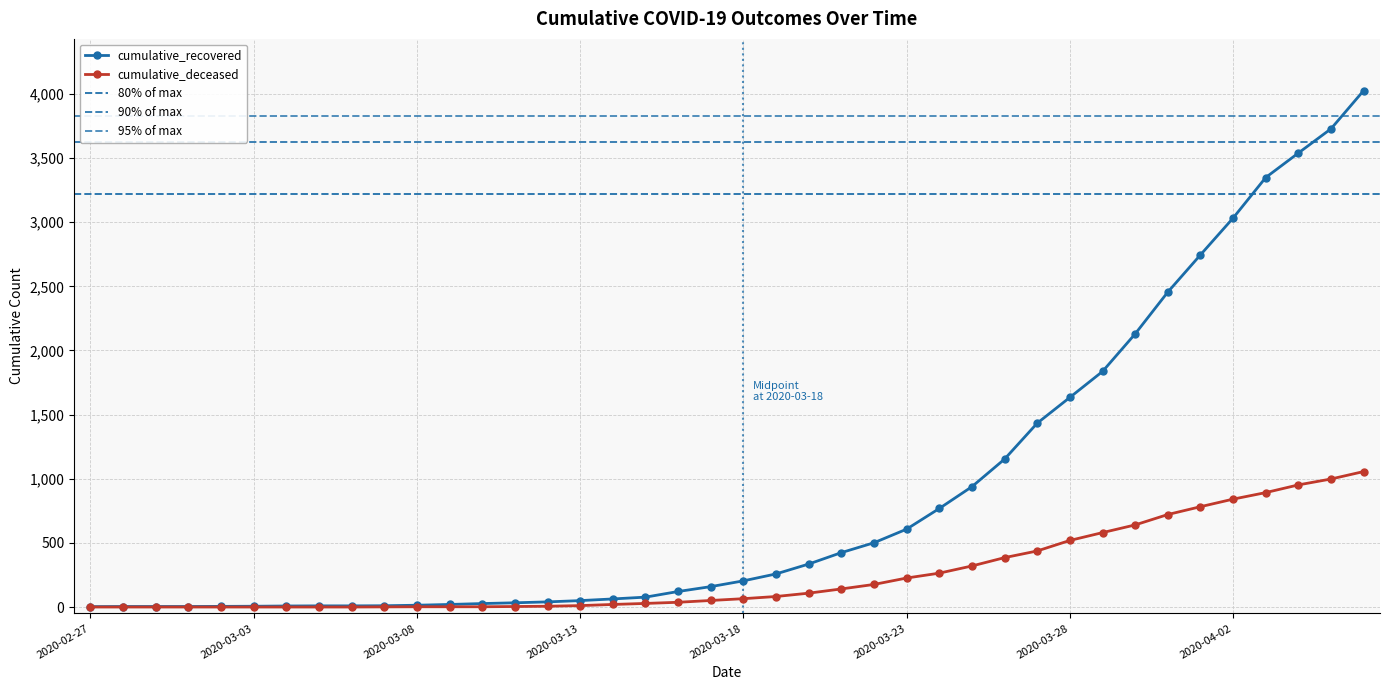

How many categories are shown in the chart?

40